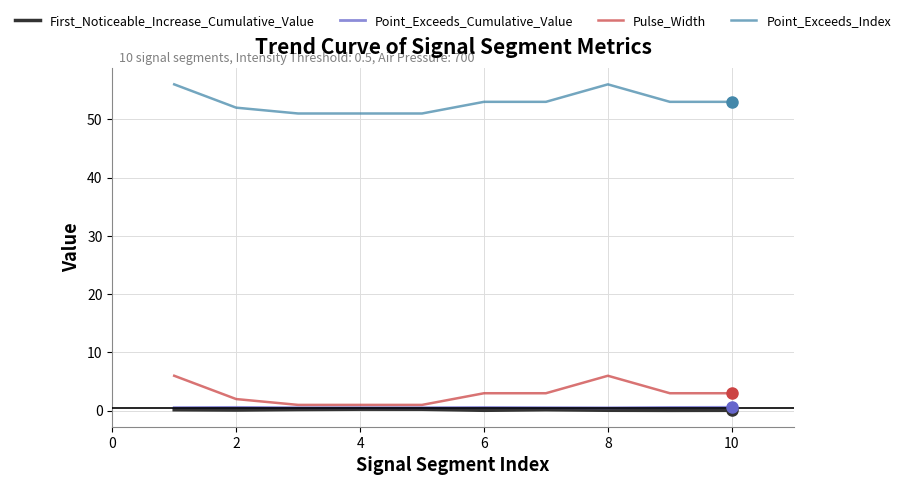

At how many categories does at least one series exceed 29?

10